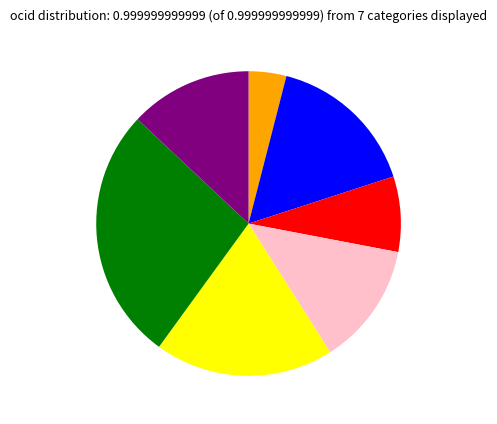

Does any single category account for the majority?

No